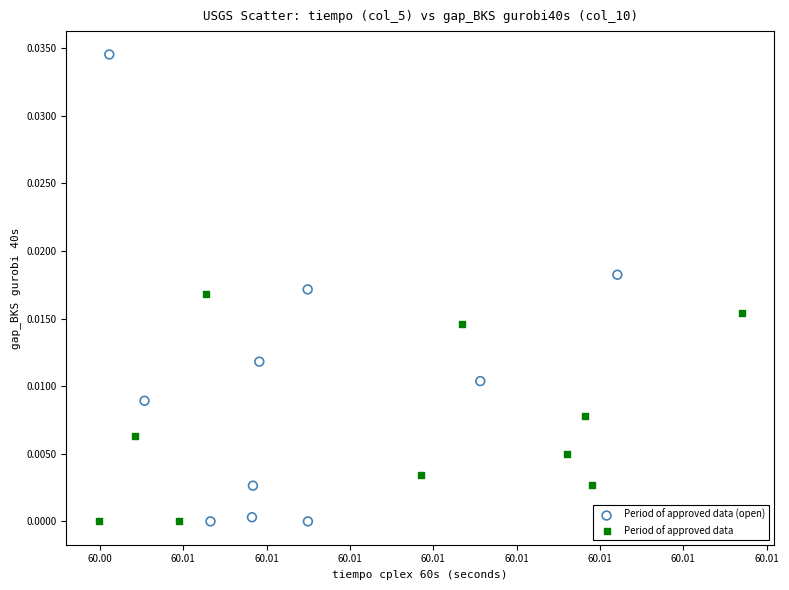

Which series contains the highest Y value?

Period of approved data (open)